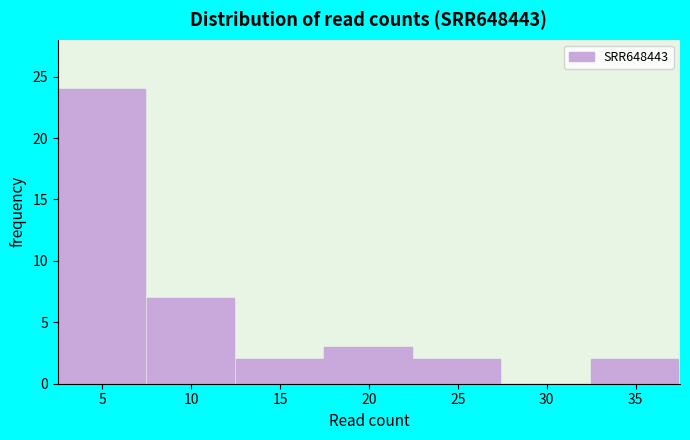

Reading left to right, transcribe all the data shown in this chart.

5=24	10=7	15=2	20=3	25=2	30=0	35=2